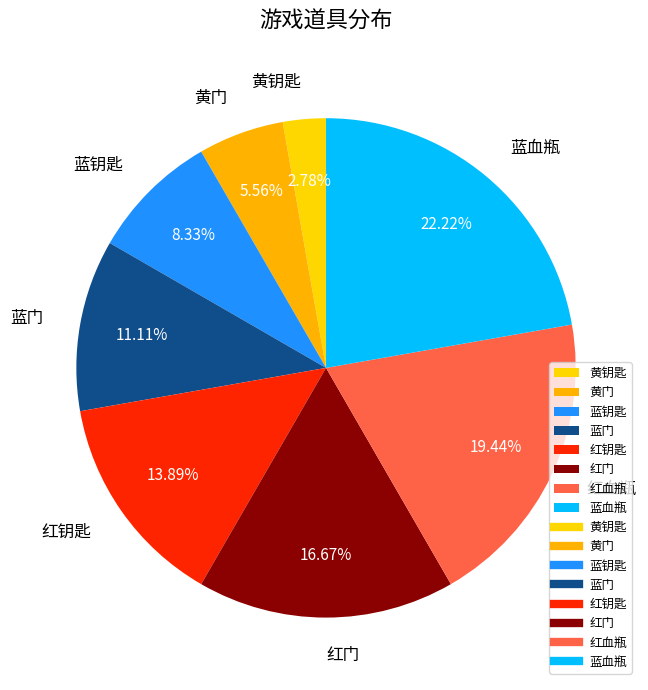

To the nearest percent, what percentage of the pie is 蓝钥匙?

8%